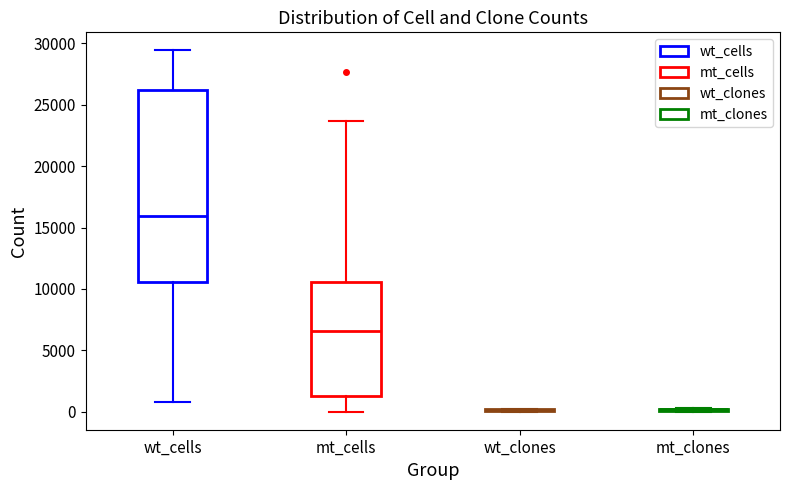

Which box is the tallest, from its lower edge to its upper edge?

wt_cells